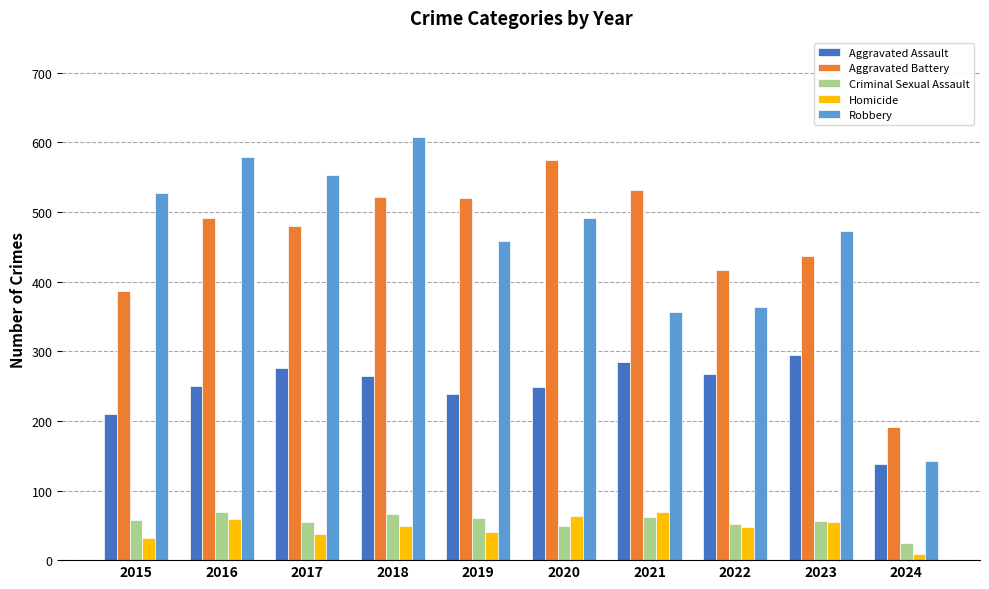

Which series has the widest spread of values?

Robbery